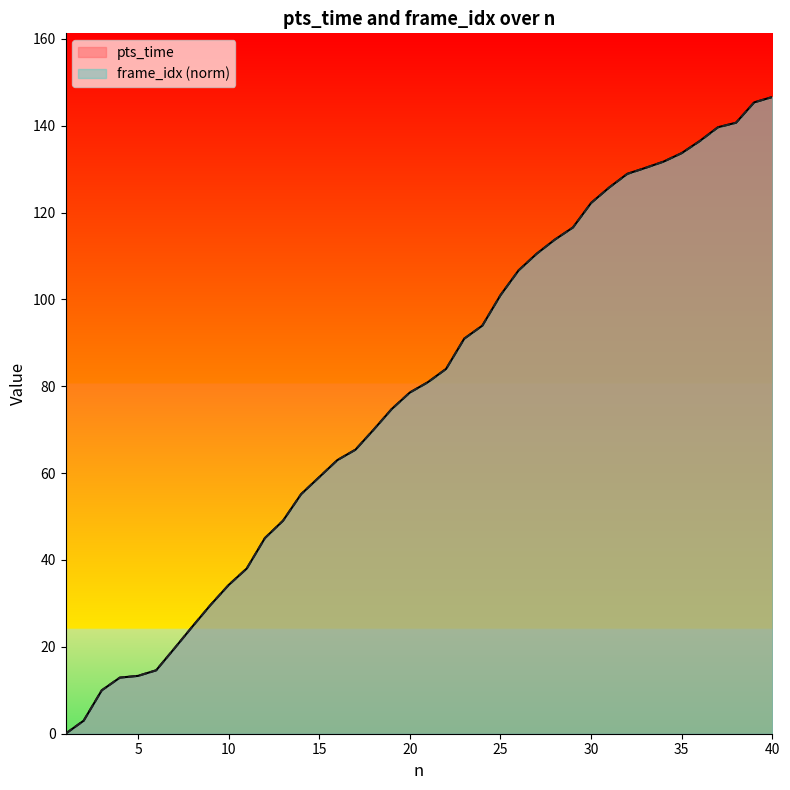

What is the sum of the frame_idx values at 11 and 15?

97.1